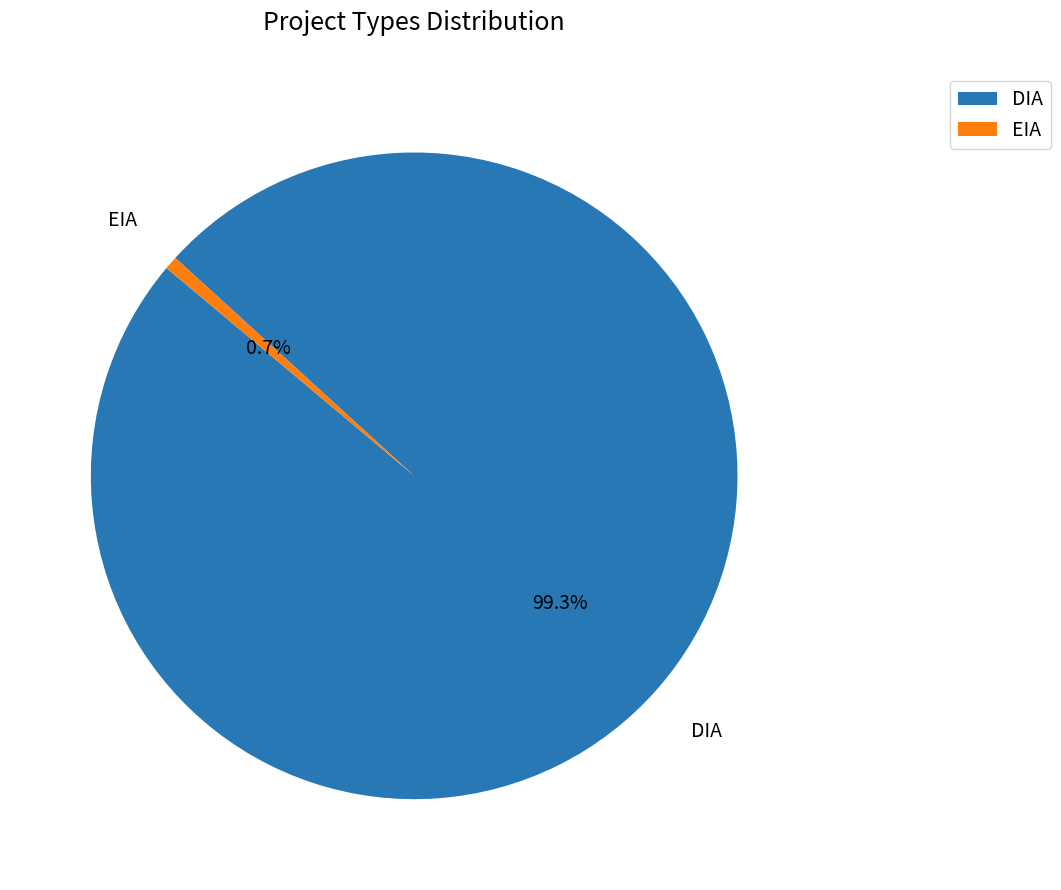

To the nearest percent, what is the average slice percentage?

50%